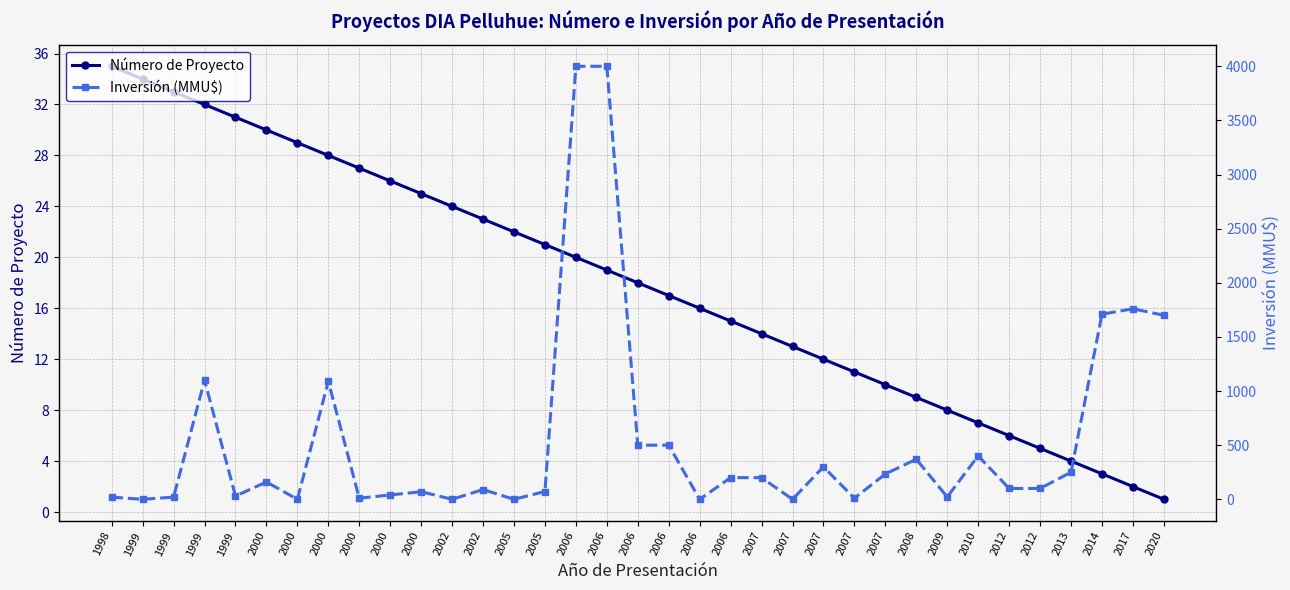

What is the maximum value shown in the chart?

4000